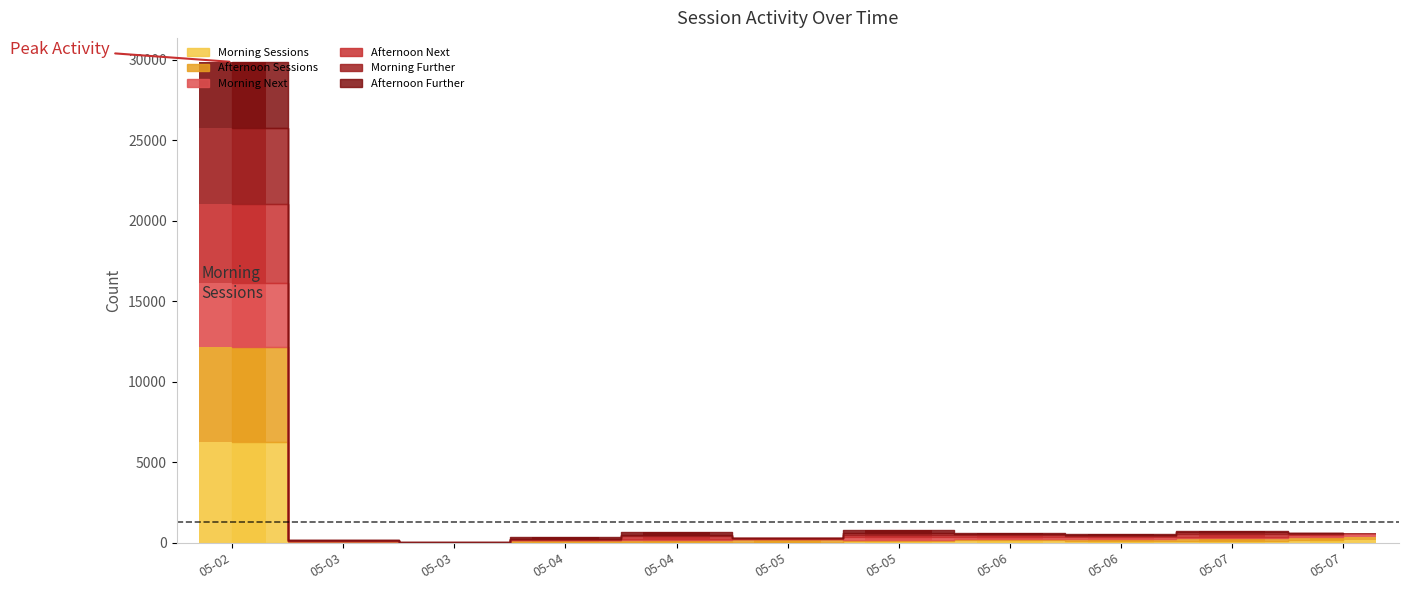

Count the number of categories in the chart.

11